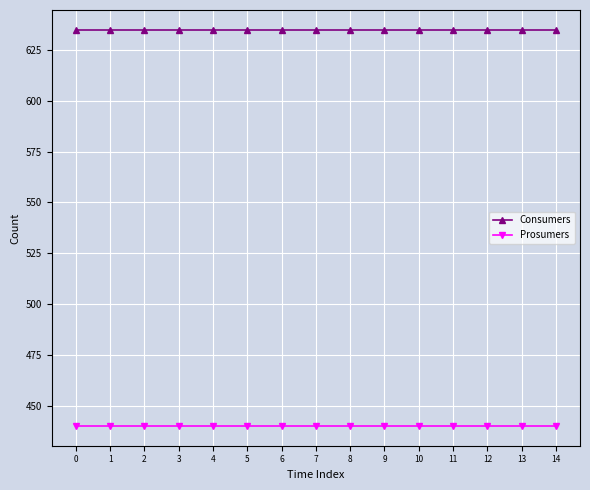

Is the value of Prosumers at 8 greater than the value of Consumers at 1?

No